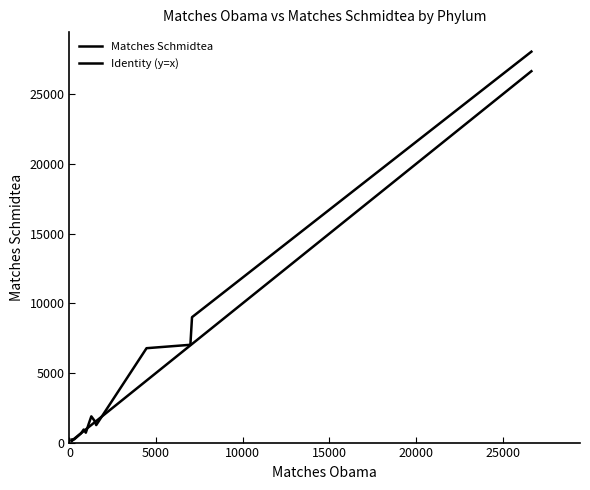

What is the lowest value of the Matches_Obama series?

123